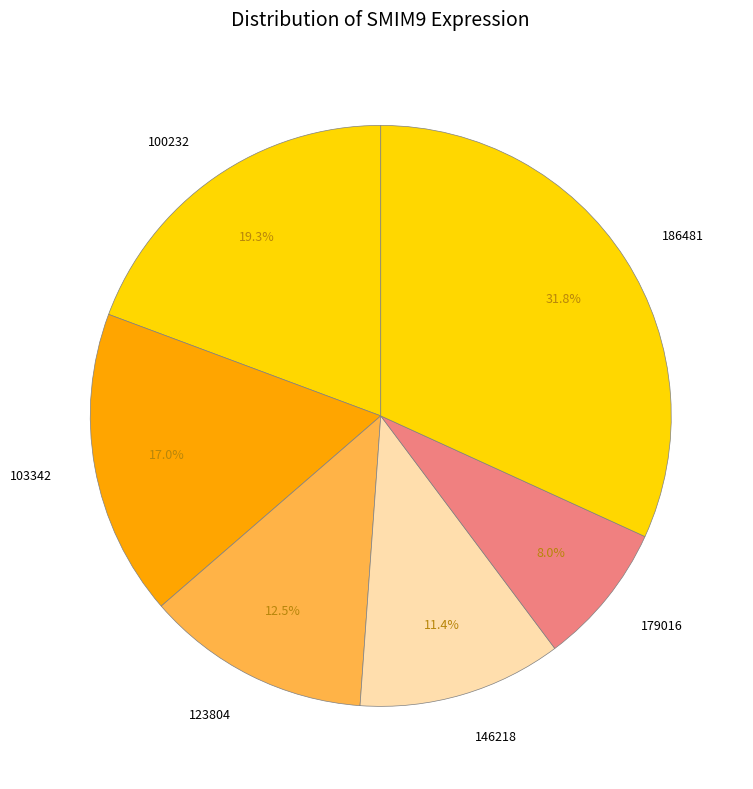

What portion of the pie excludes 103342?

83.0%